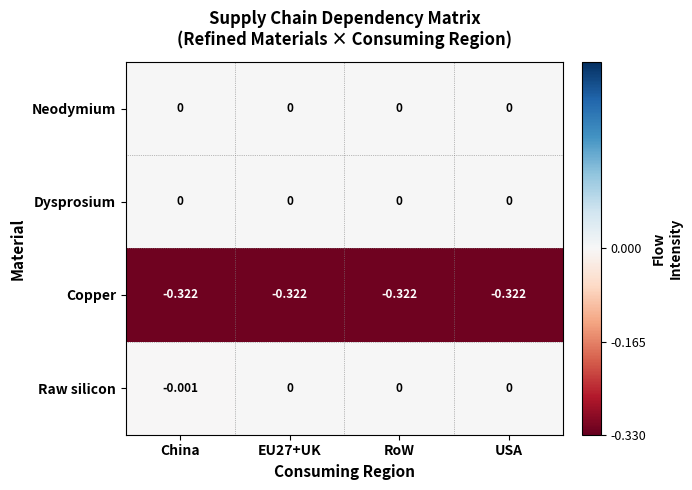

Which series has the largest range (max minus min)?

Raw silicon